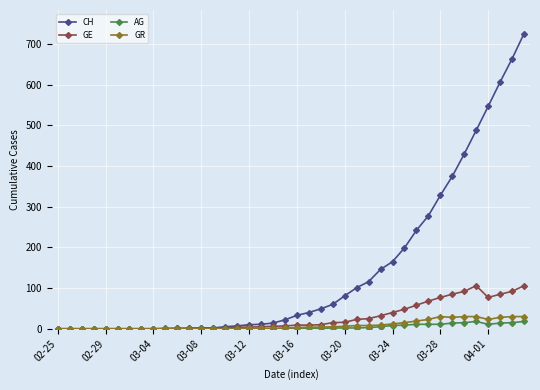

Which series has the widest spread of values?

CH